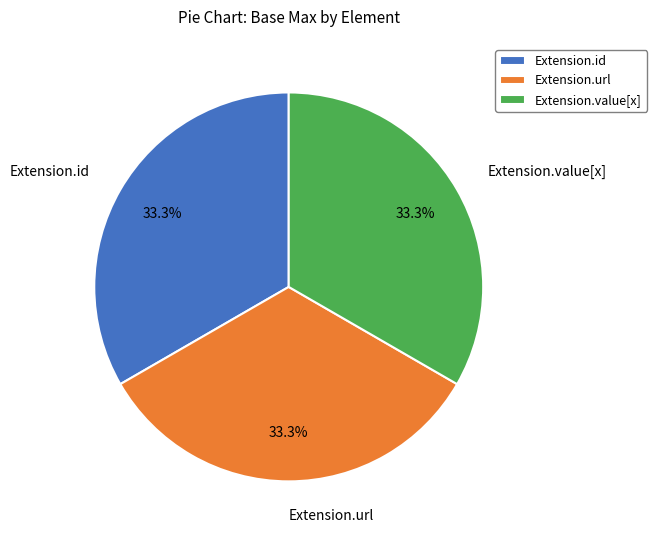

The Extension.url slice represents 99% of the pie. True or false?

False